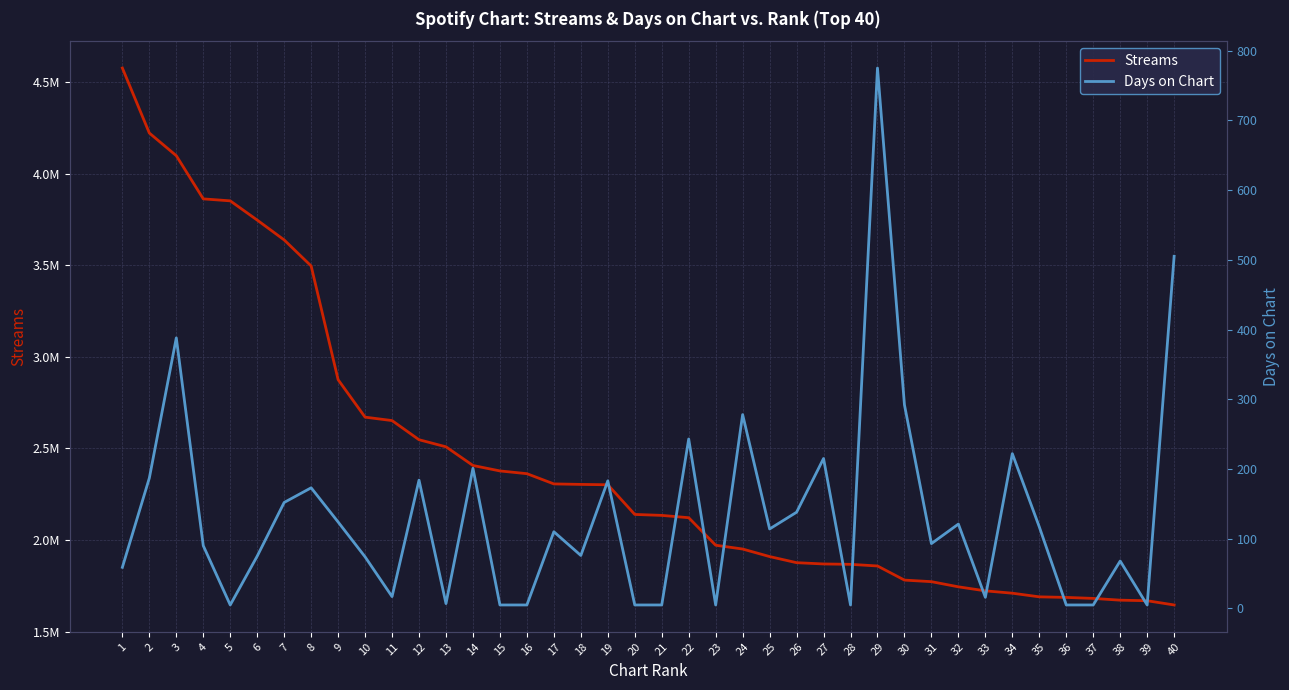

How many interior local valleys does the Days on Chart series have?

10